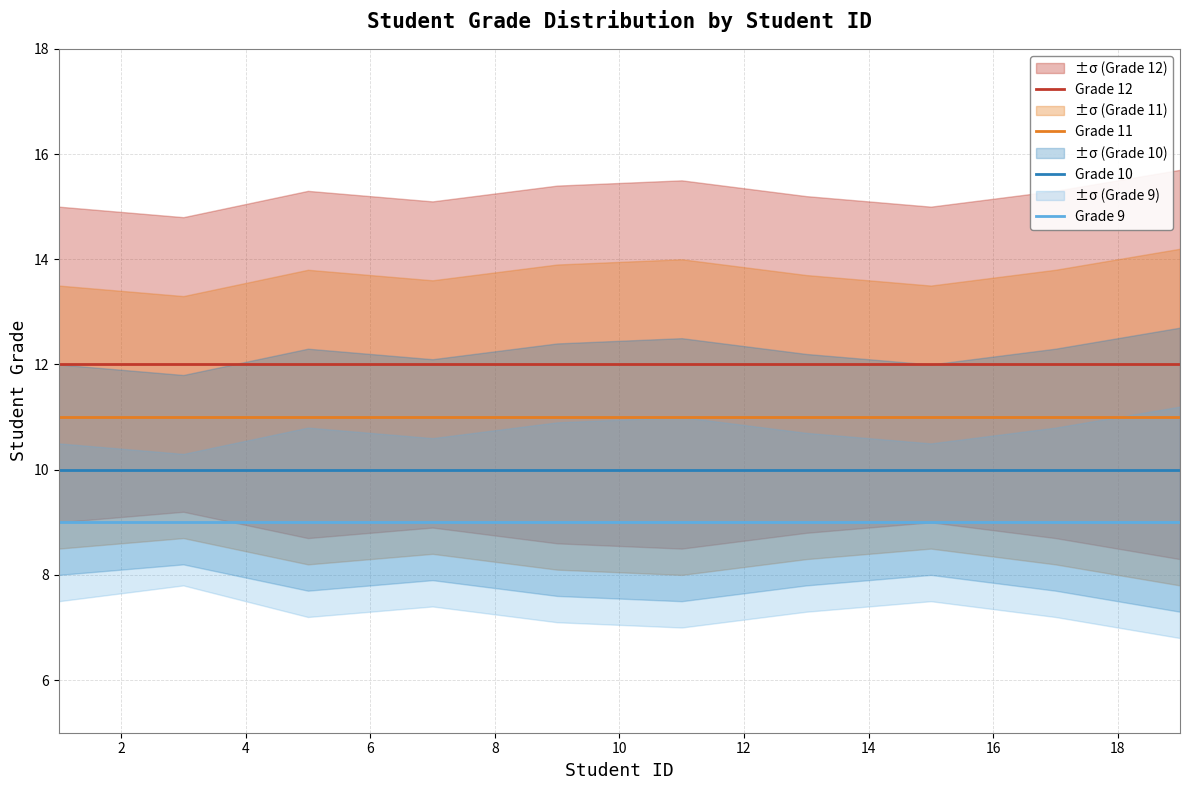

True or false: Grade 10 and Grade 12 intersect in this chart.

False